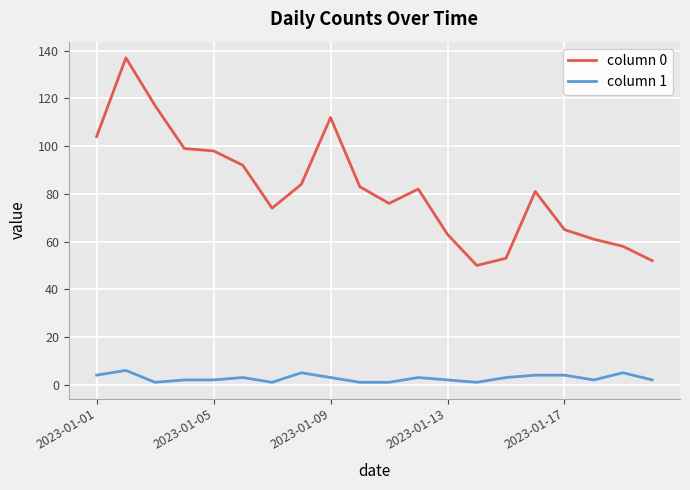

True or false: column 0 and column 1 intersect in this chart.

False